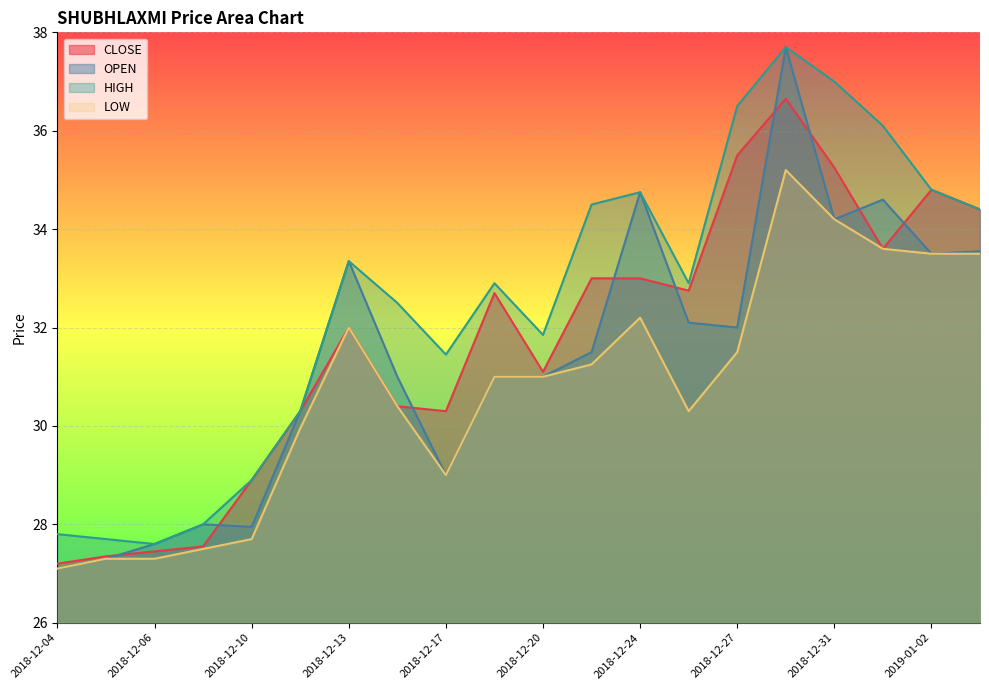

Count the number of data series in this chart.

4